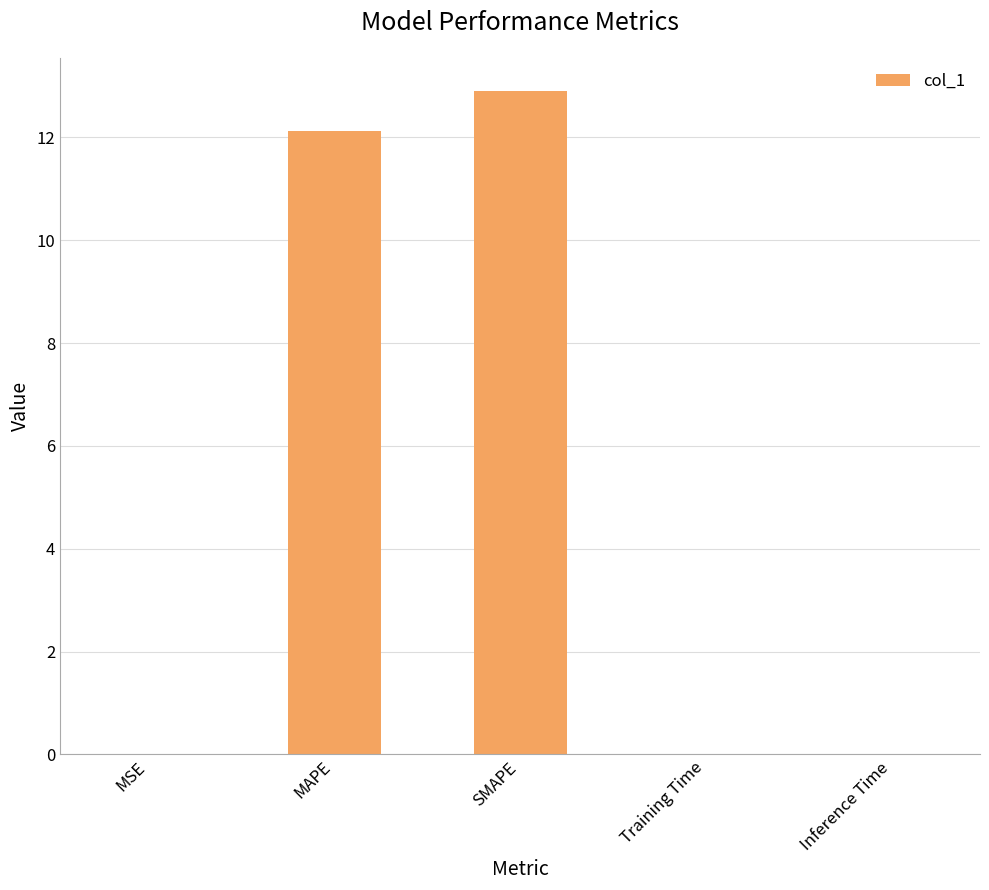

What is the greatest value displayed?

12.9